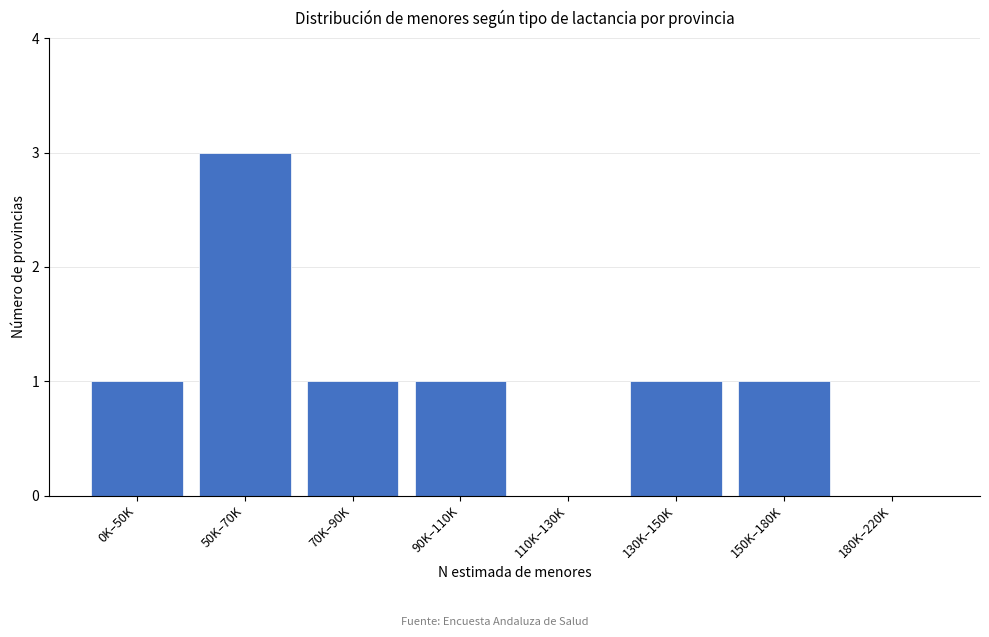

Reading left to right, transcribe all the data shown in this chart.

0K–50K=1	50K–70K=3	70K–90K=1	90K–110K=1	110K–130K=0	130K–150K=1	150K–180K=1	180K–220K=0